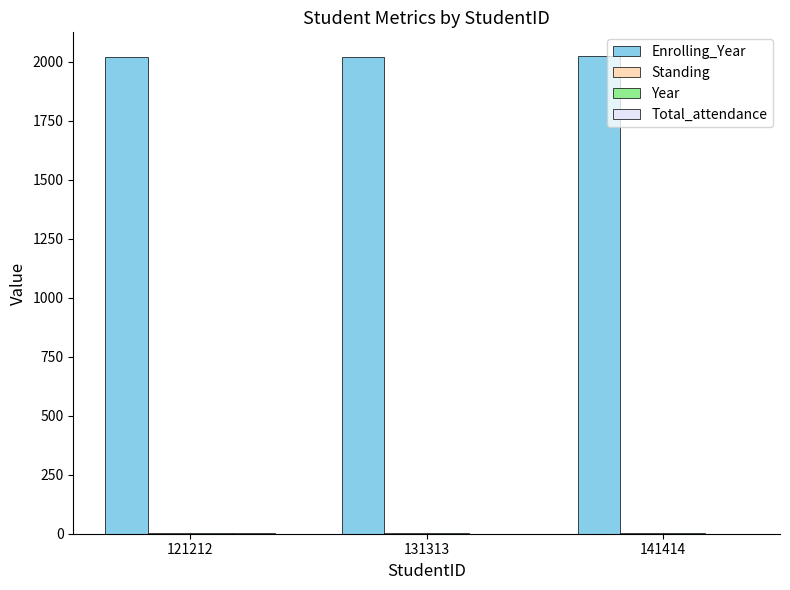

What is the greatest value displayed?

2023.0